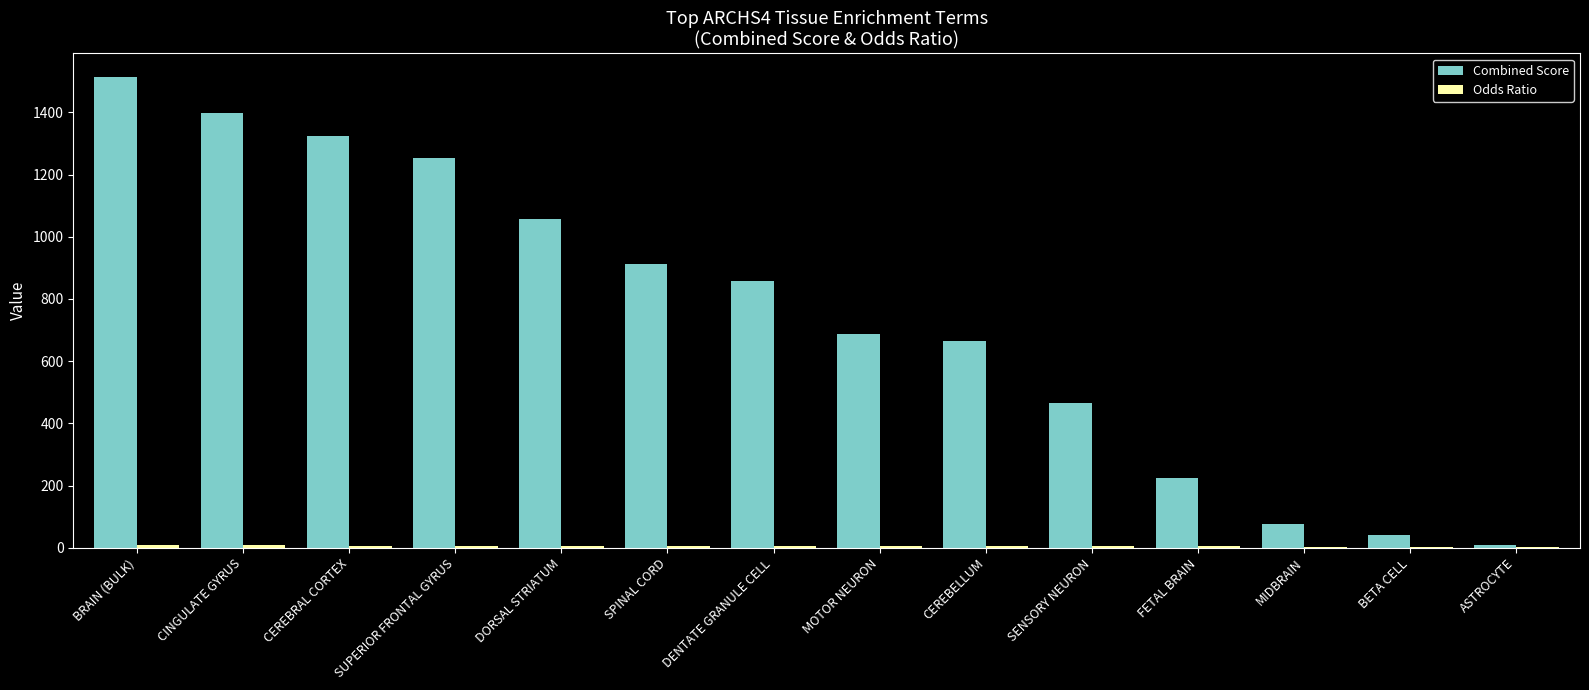

Which series changed the most between SENSORY NEURON and FETAL BRAIN?

Combined Score